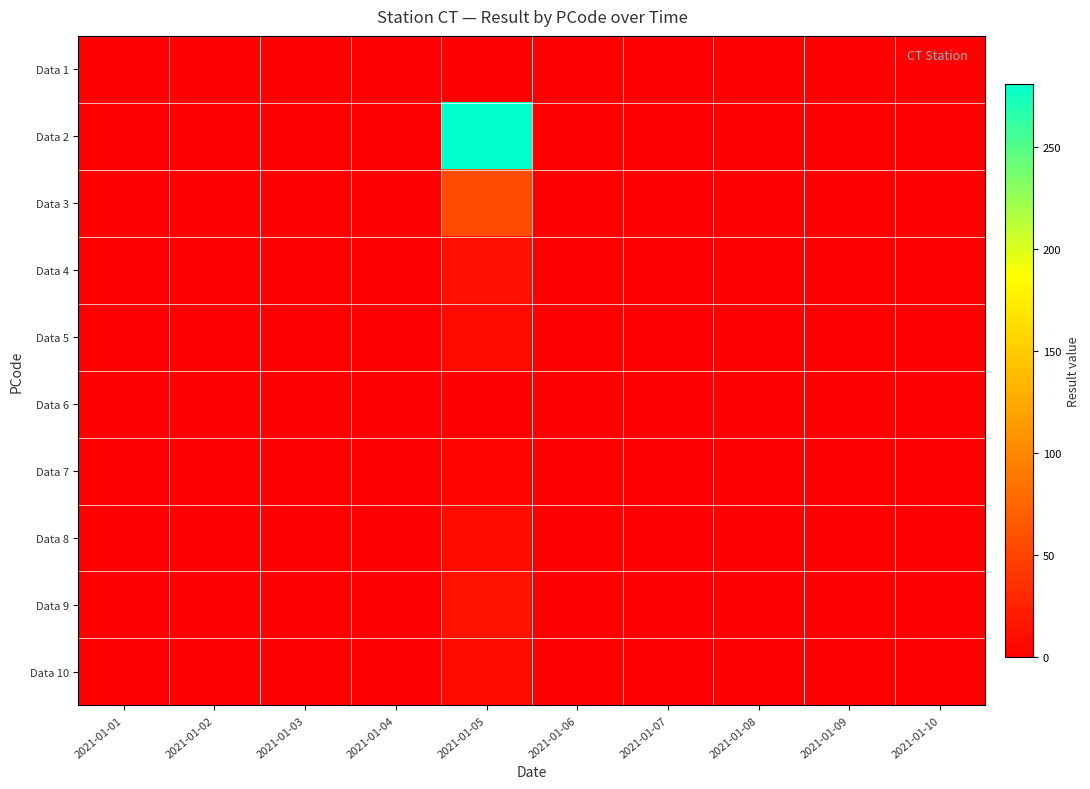

Which series changed the most between 2021-01-02 and 2021-01-07?

Data 1